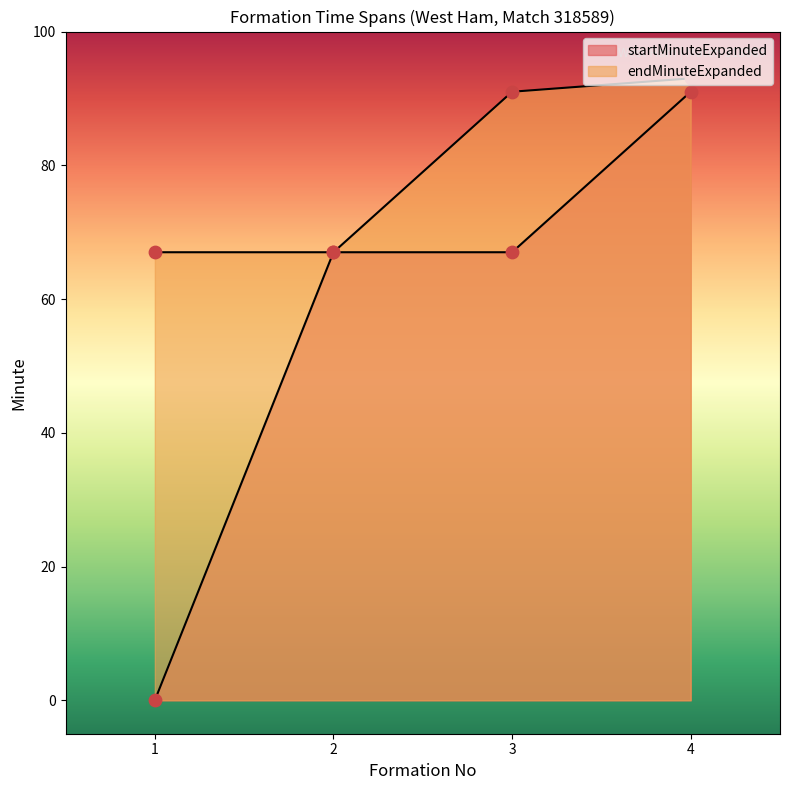

What are all the series names shown in the legend?

startMinuteExpanded, endMinuteExpanded